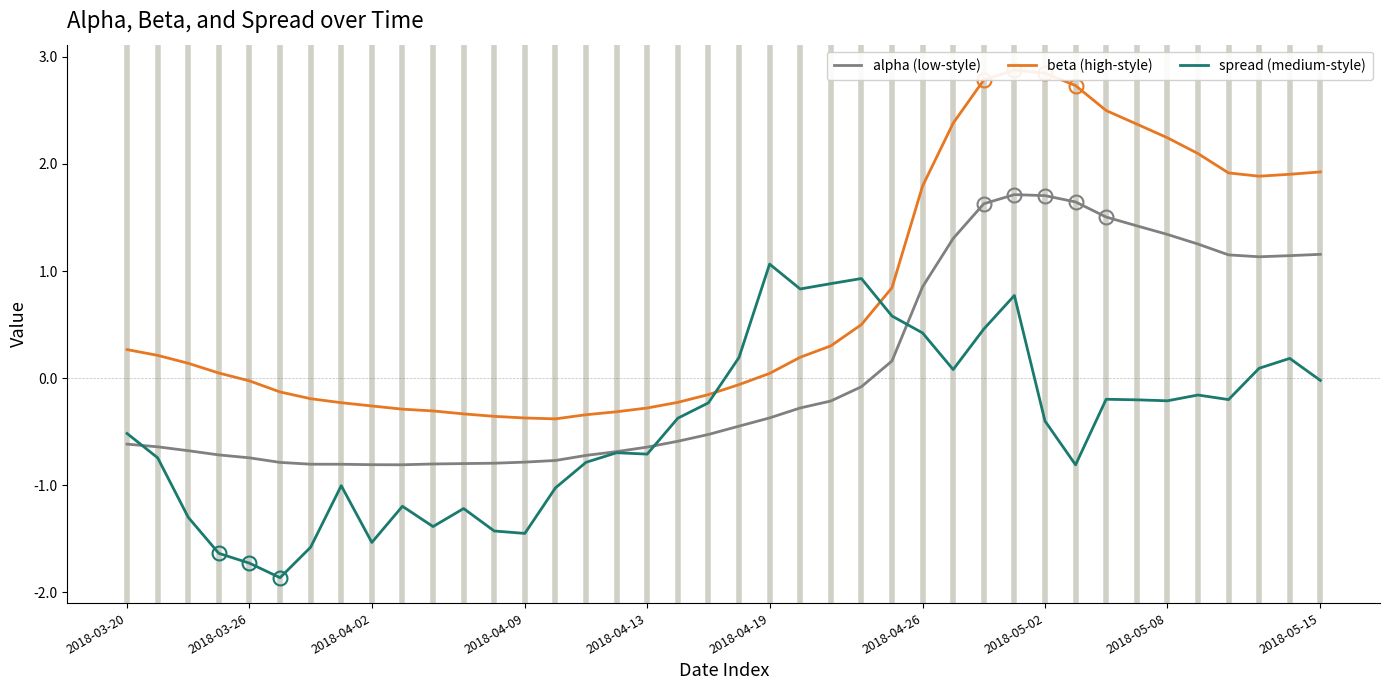

Which category has the highest value in the spread (medium-style) series?

2018-04-19